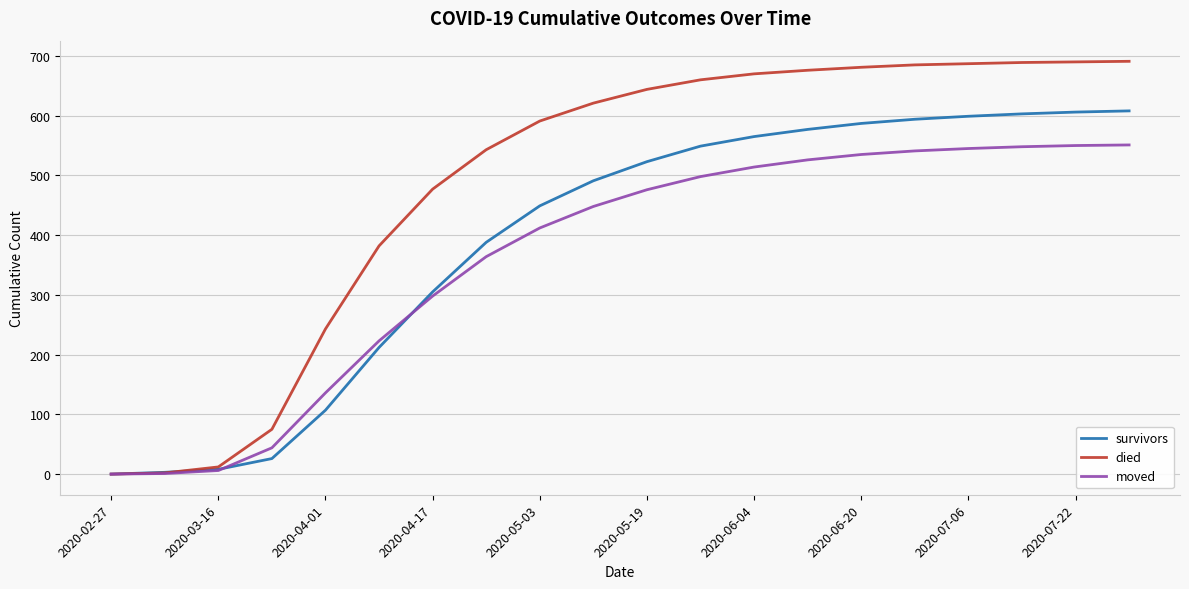

Which series has the largest range (max minus min)?

died